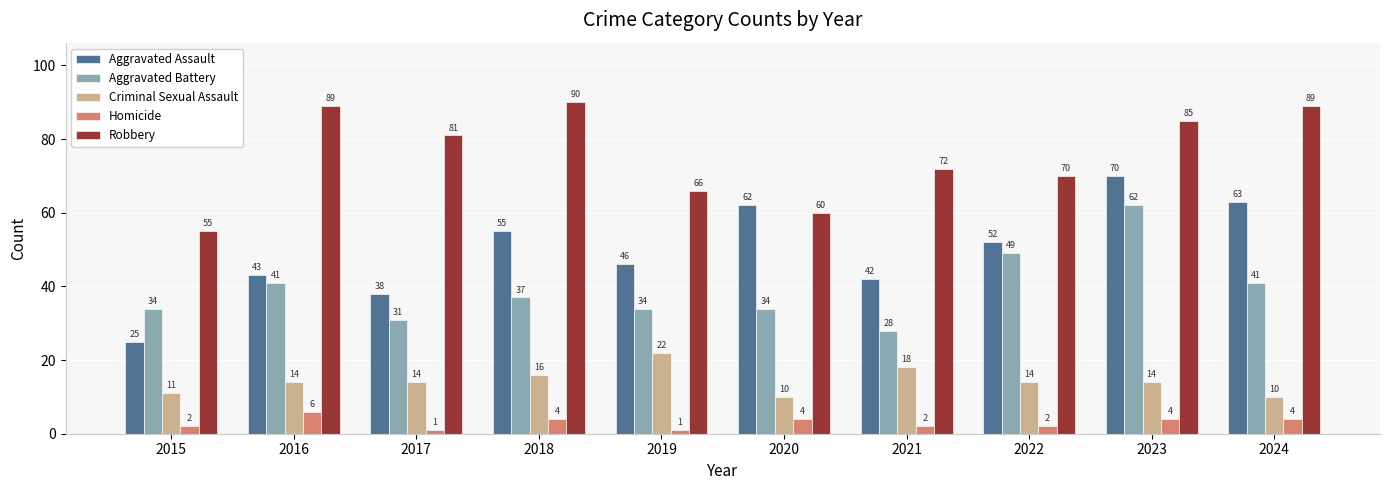

At which category is the sum across all series the highest?

2023